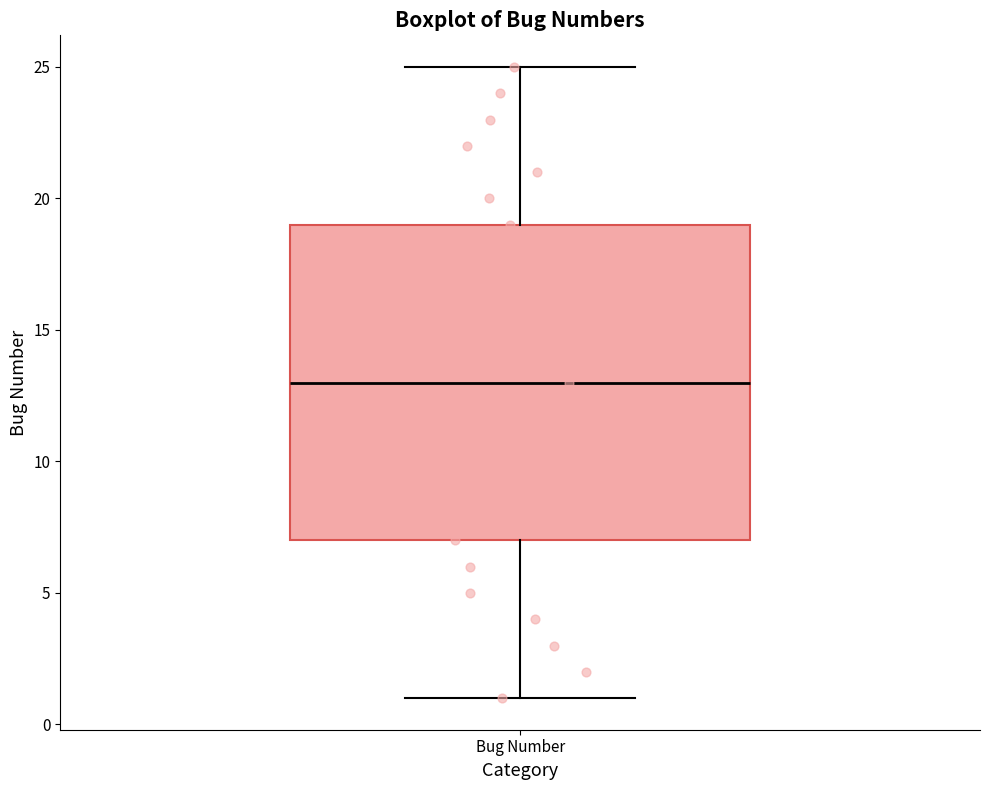

Read this box plot against the y-axis: the position of the median line, the range covered by the box, and the ends of both whiskers. The values are not printed on the chart, so give them approximately, as read against the axis.

median 13, box 7 to 19, whiskers 1 to 25